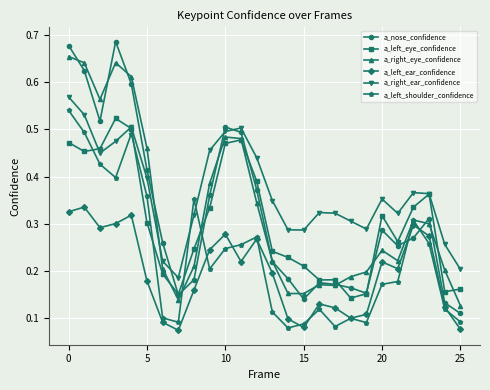

Rank the series by their maximum value, from lowest to highest.

a_left_ear_confidence, a_left_eye_confidence, a_left_shoulder_confidence, a_right_ear_confidence, a_right_eye_confidence, a_nose_confidence